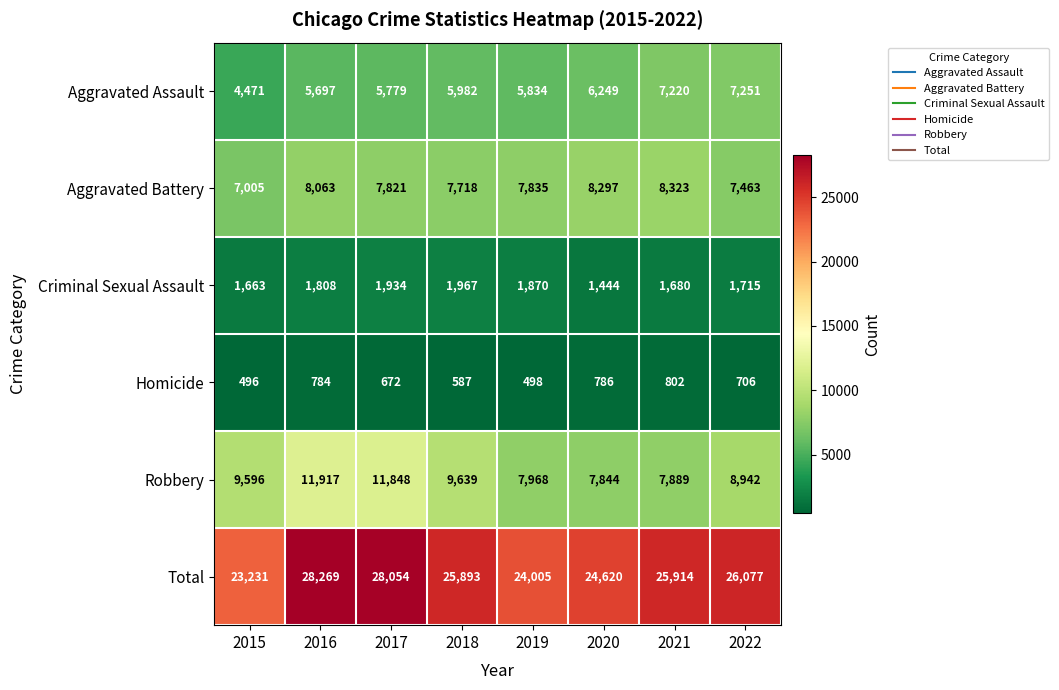

What is the sum of the Homicide values at 2021 and 2015?

1298